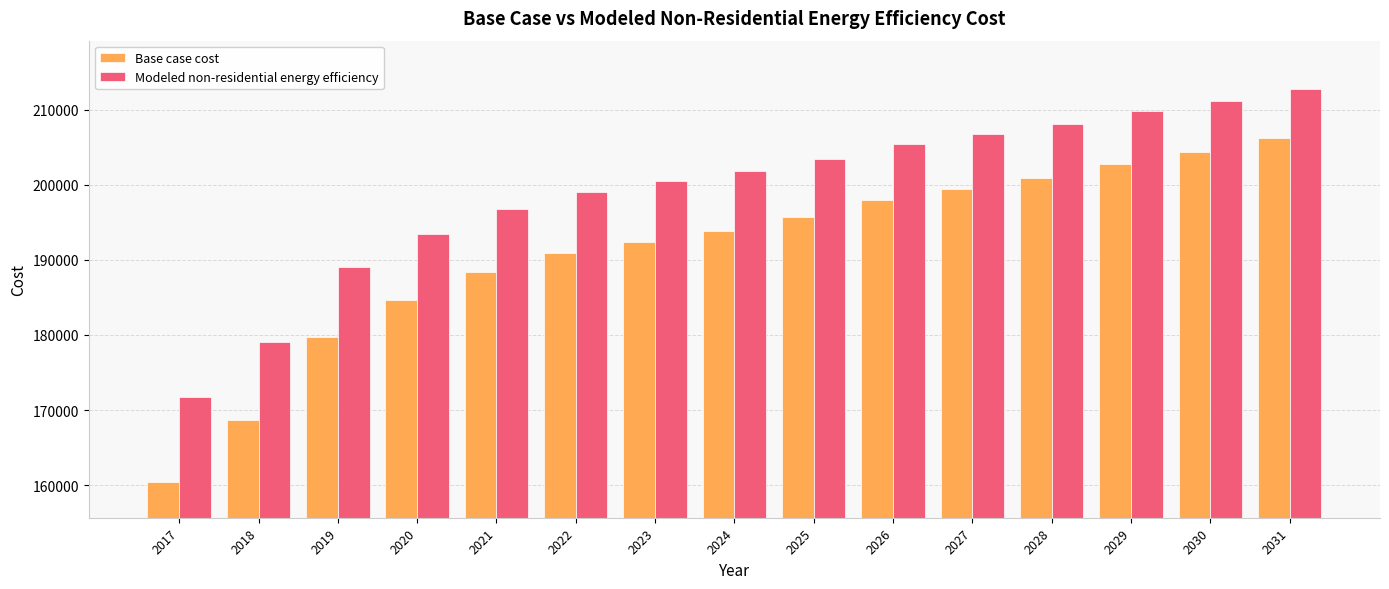

How many categories are shown in the chart?

15